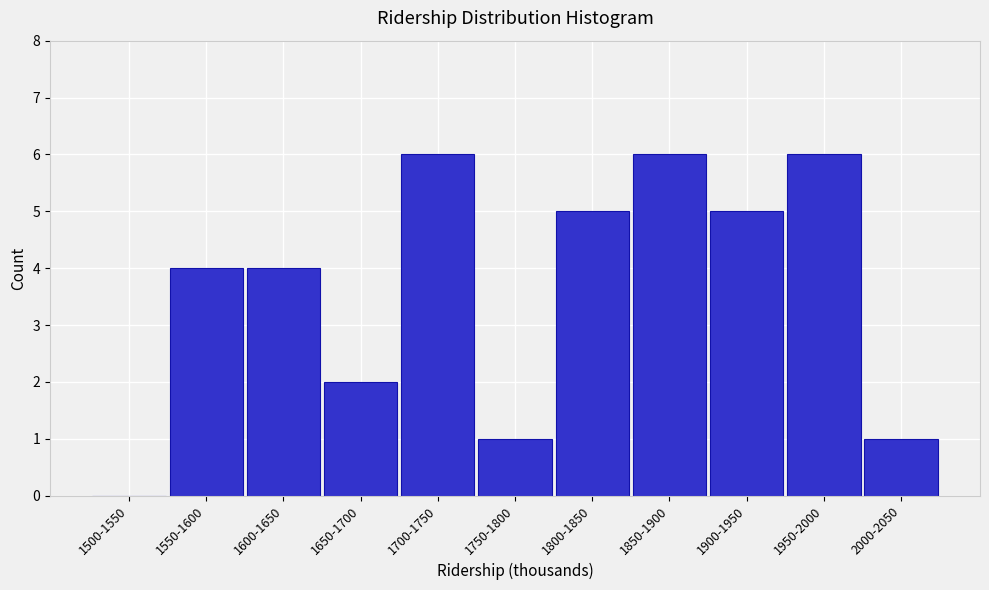

Reading left to right, list all the values displayed in this chart.

1500-1550=0	1550-1600=4	1600-1650=4	1650-1700=2	1700-1750=6	1750-1800=1	1800-1850=5	1850-1900=6	1900-1950=5	1950-2000=6	2000-2050=1